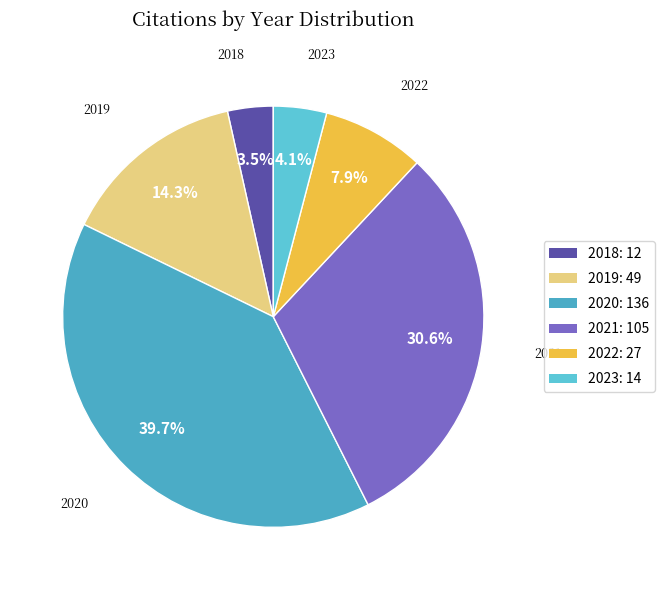

Do 2018 and 2021 together represent more than half of the pie?

No